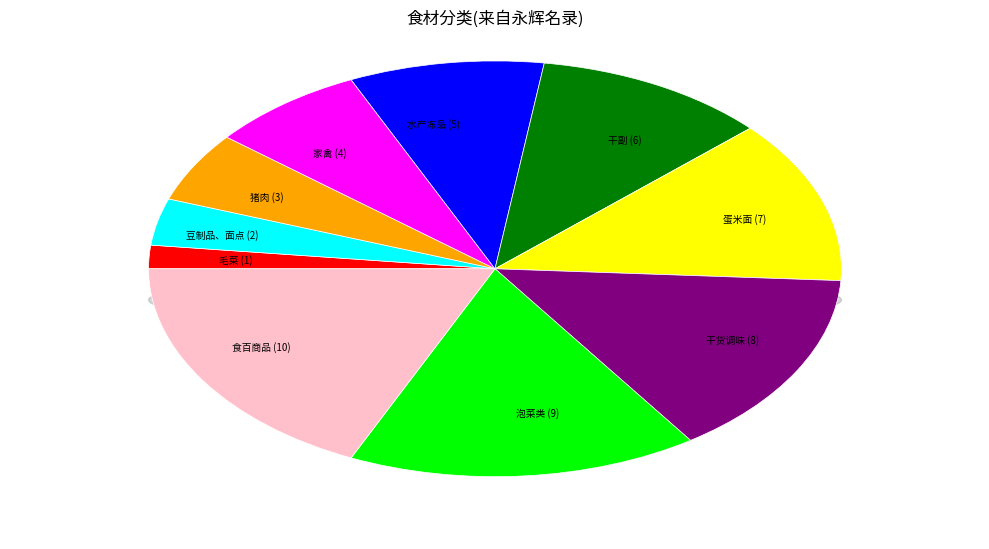

Is it true that 干副 is 11% of the pie?

True